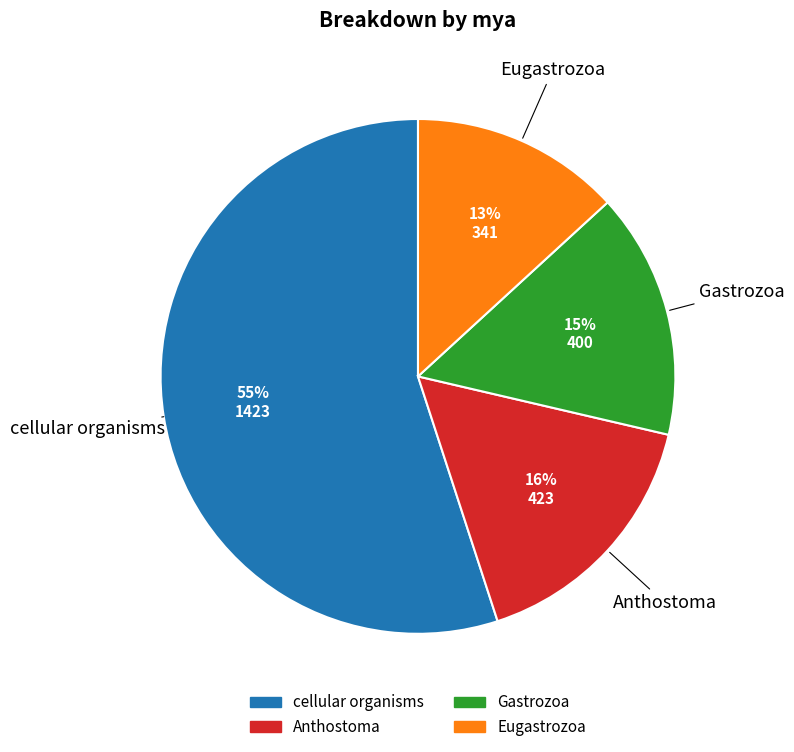

Do Eugastrozoa and Gastrozoa together represent more than half of the pie?

No